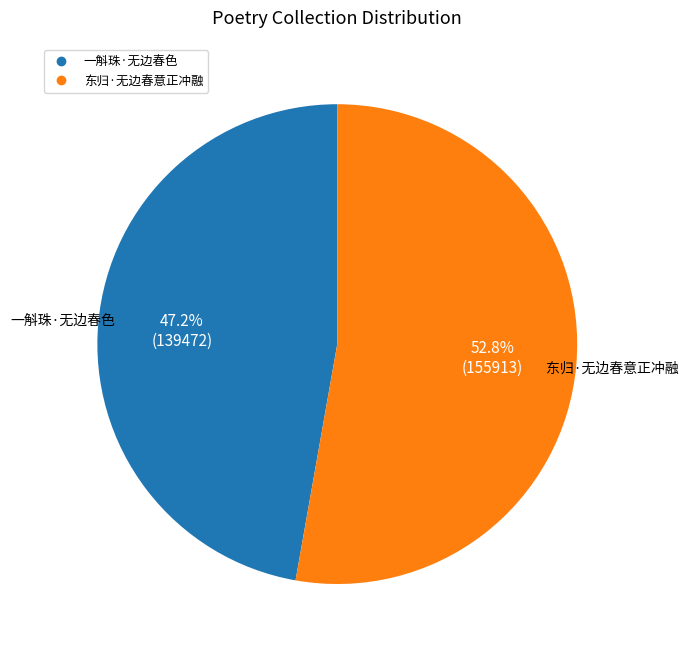

Approximately how many times larger is the value at 东归·无边春意正冲融 compared to 一斛珠·无边春色?

1.1